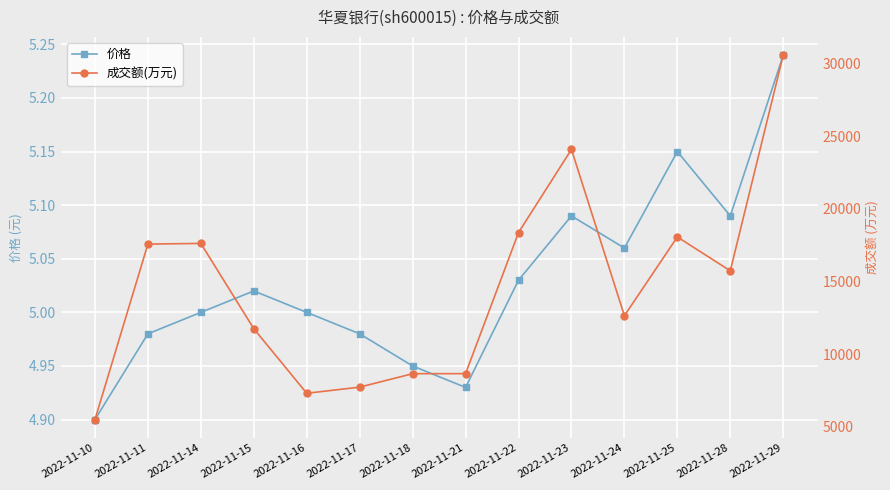

How many interior local valleys does the 价格 series have?

3